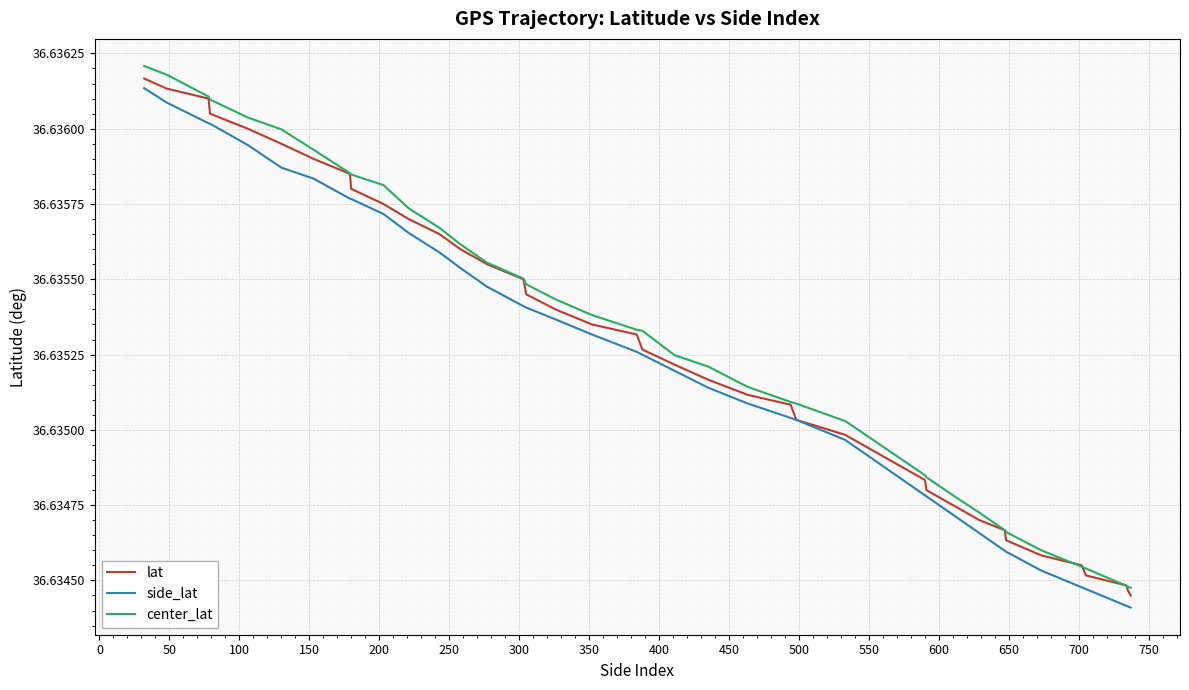

Which series has the widest spread of values?

center_lat